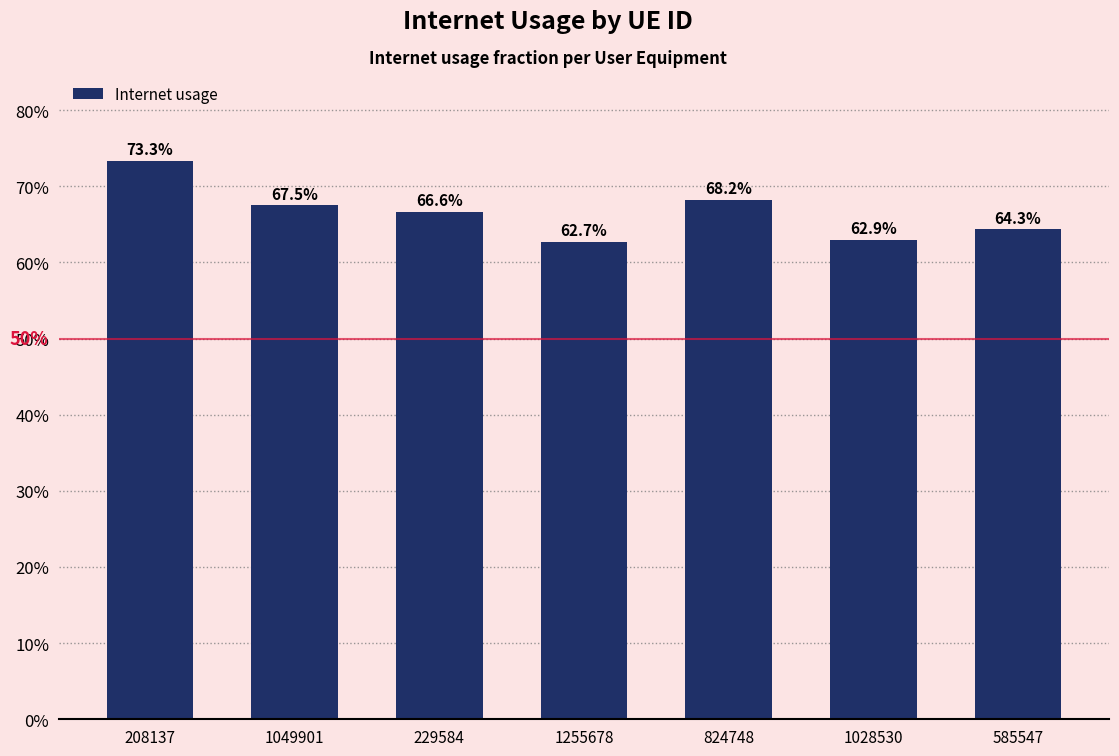

Does the chart contain any negative values?

No